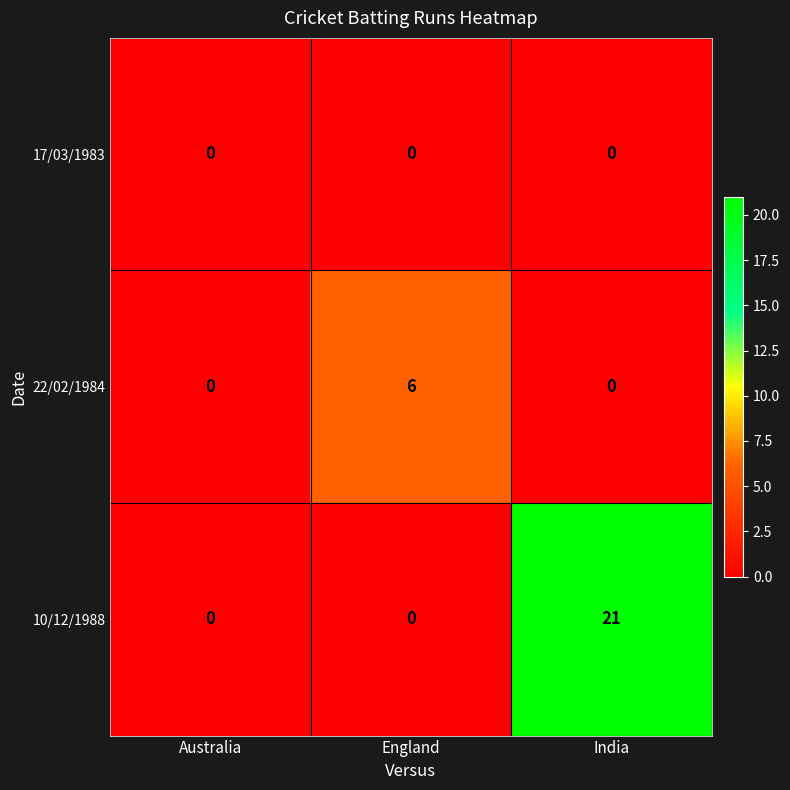

Which series changed the most between Australia and India?

10/12/1988